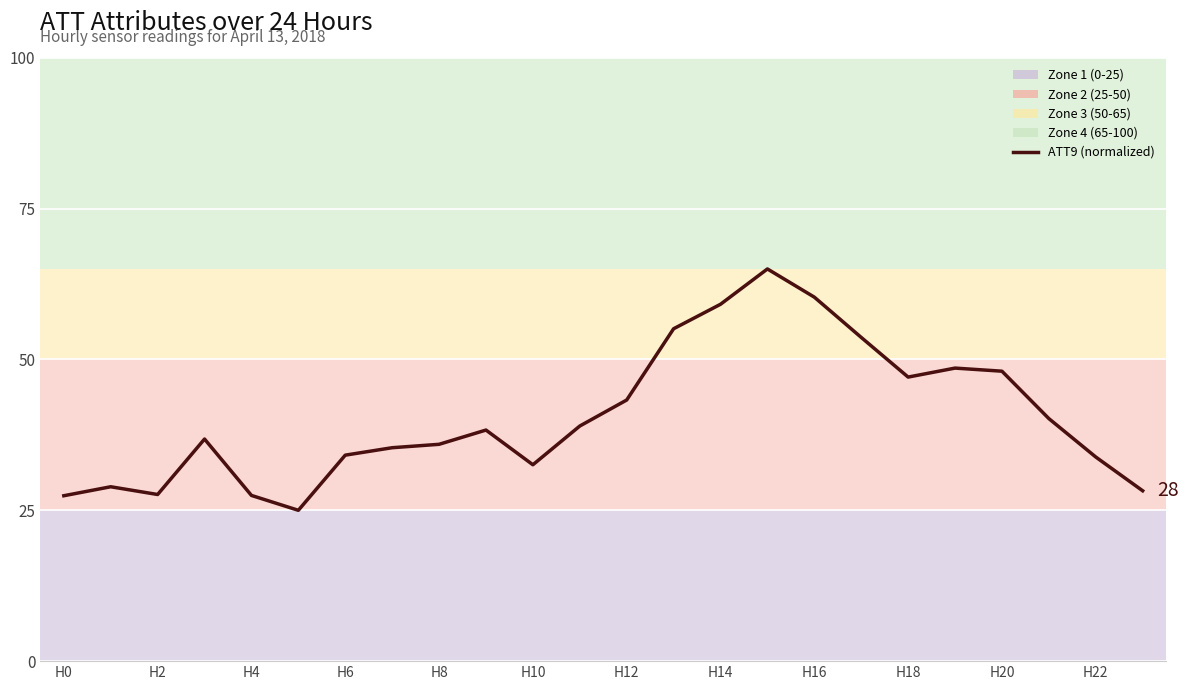

What is the smallest value displayed?

25.0